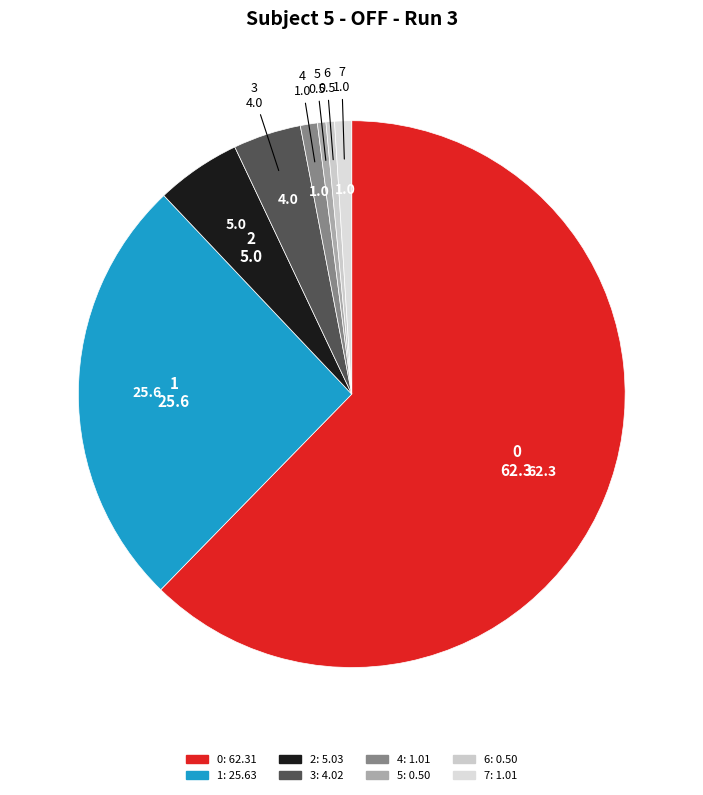

Do 1 and 0 together represent more than half of the pie?

Yes